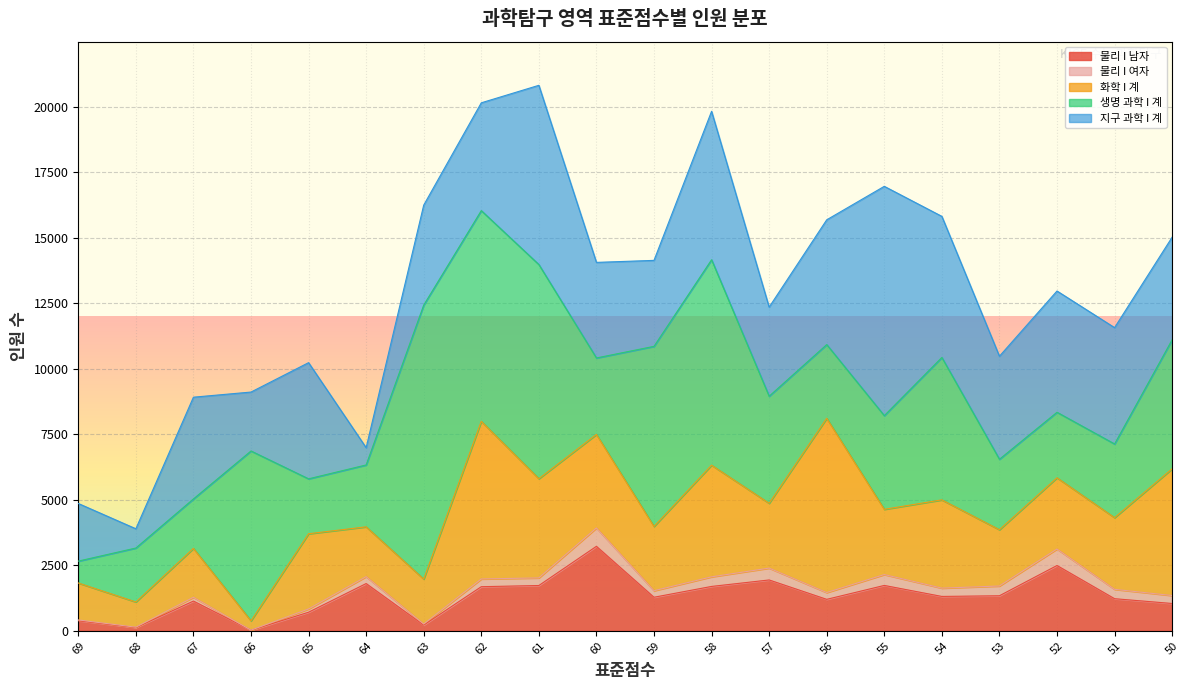

The value of 지구 과학 I 계 at 63 is 1590. True or false?

False